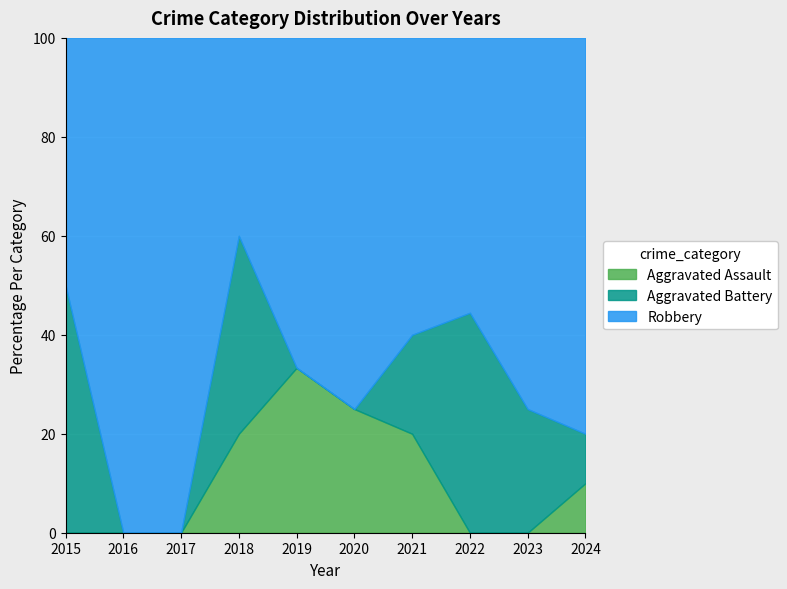

The value of Aggravated Assault at 2019 is 33.3. True or false?

True